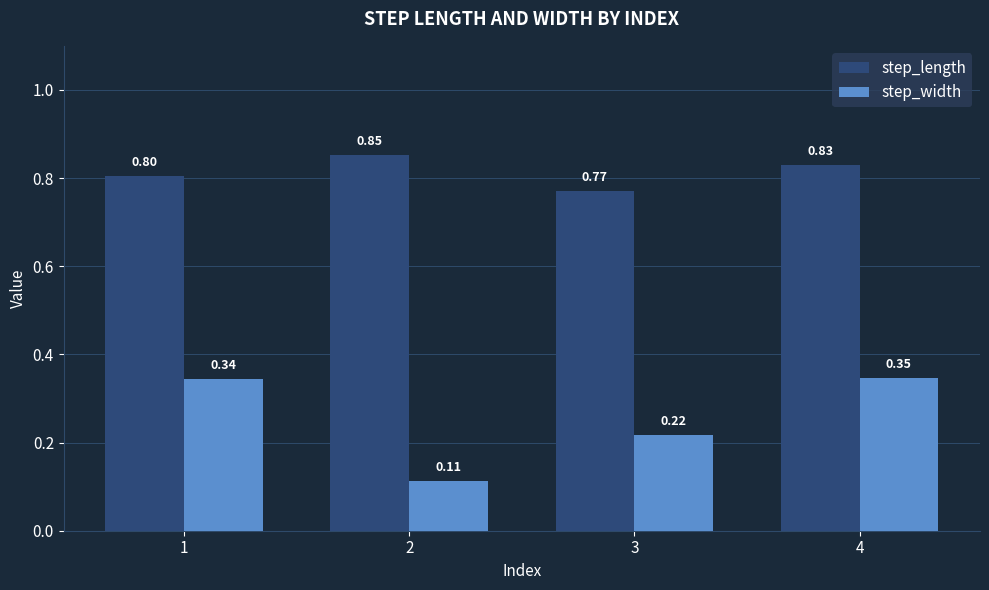

Which series has the largest total across all categories?

step_length